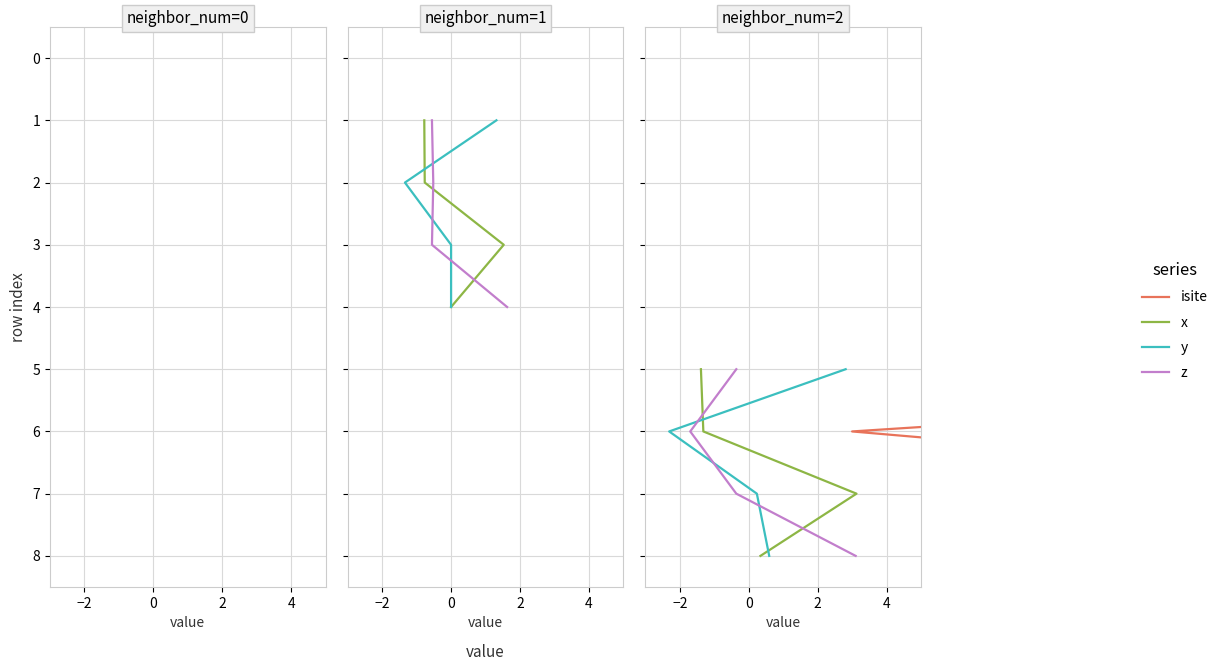

What is the label of the 4th point from the left?

2